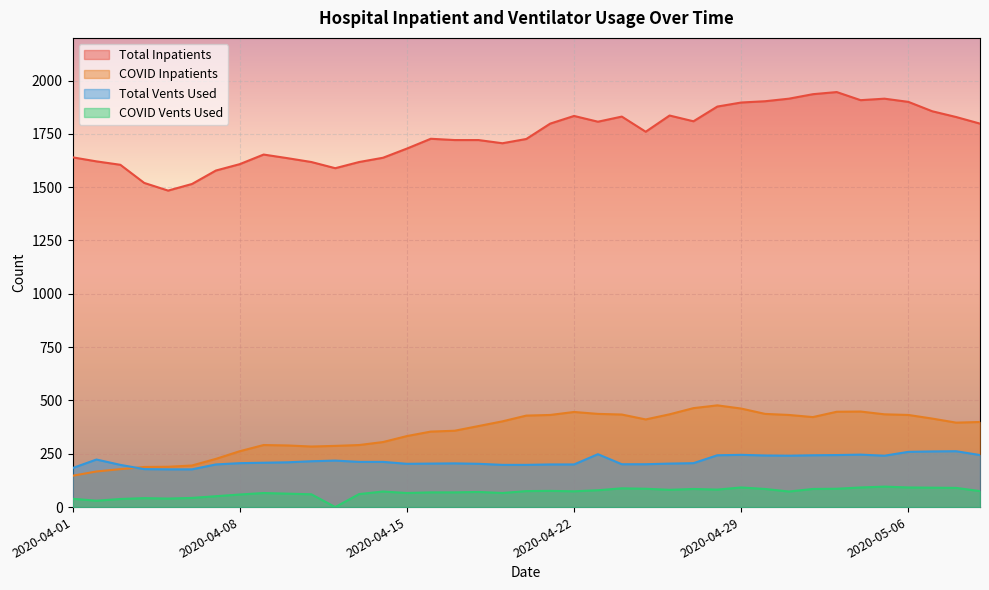

Which has a higher value, 2020-04-04 or 2020-05-04?

2020-05-04